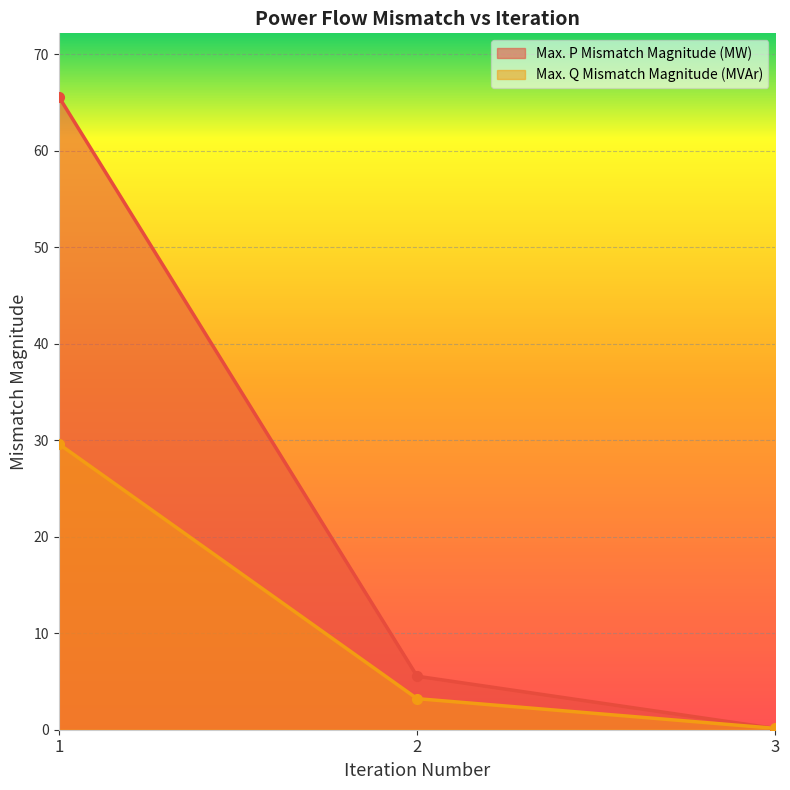

At how many categories does at least one series exceed 12?

1